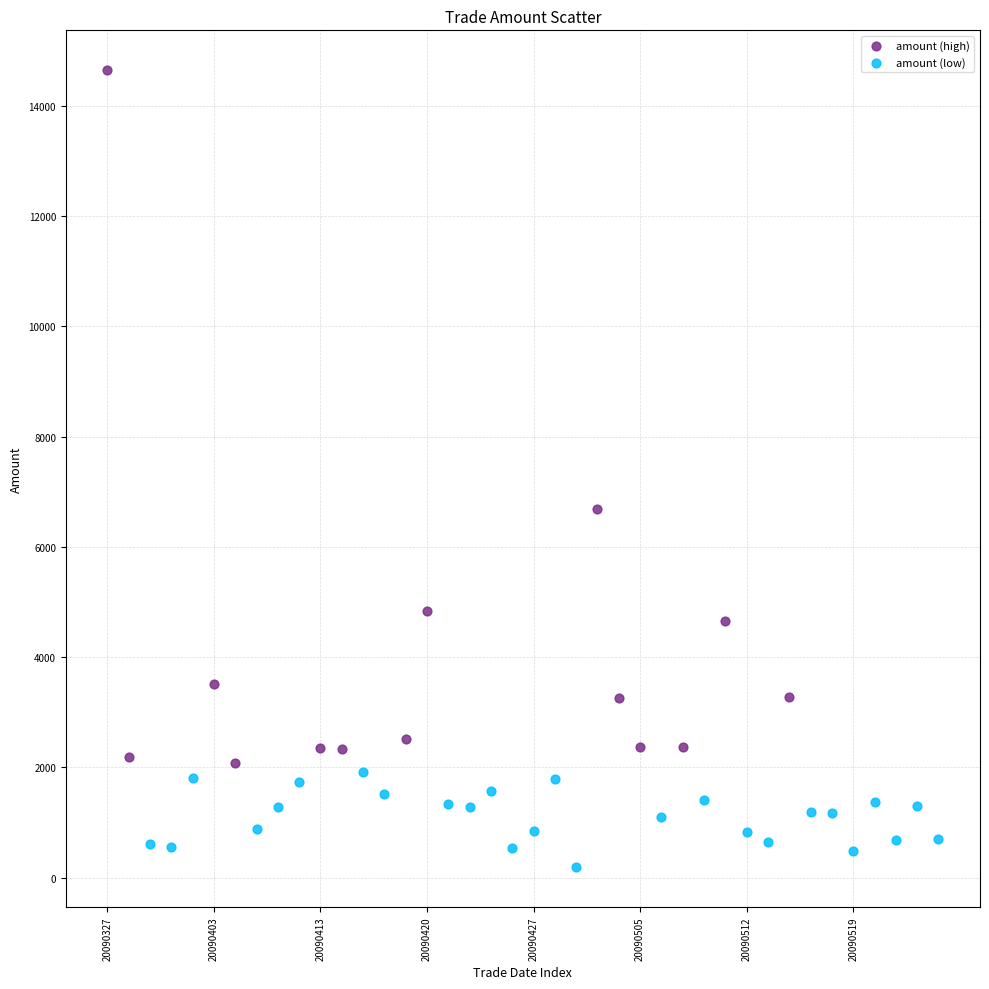

Which series has the largest Y range (max minus min)?

amount (high)